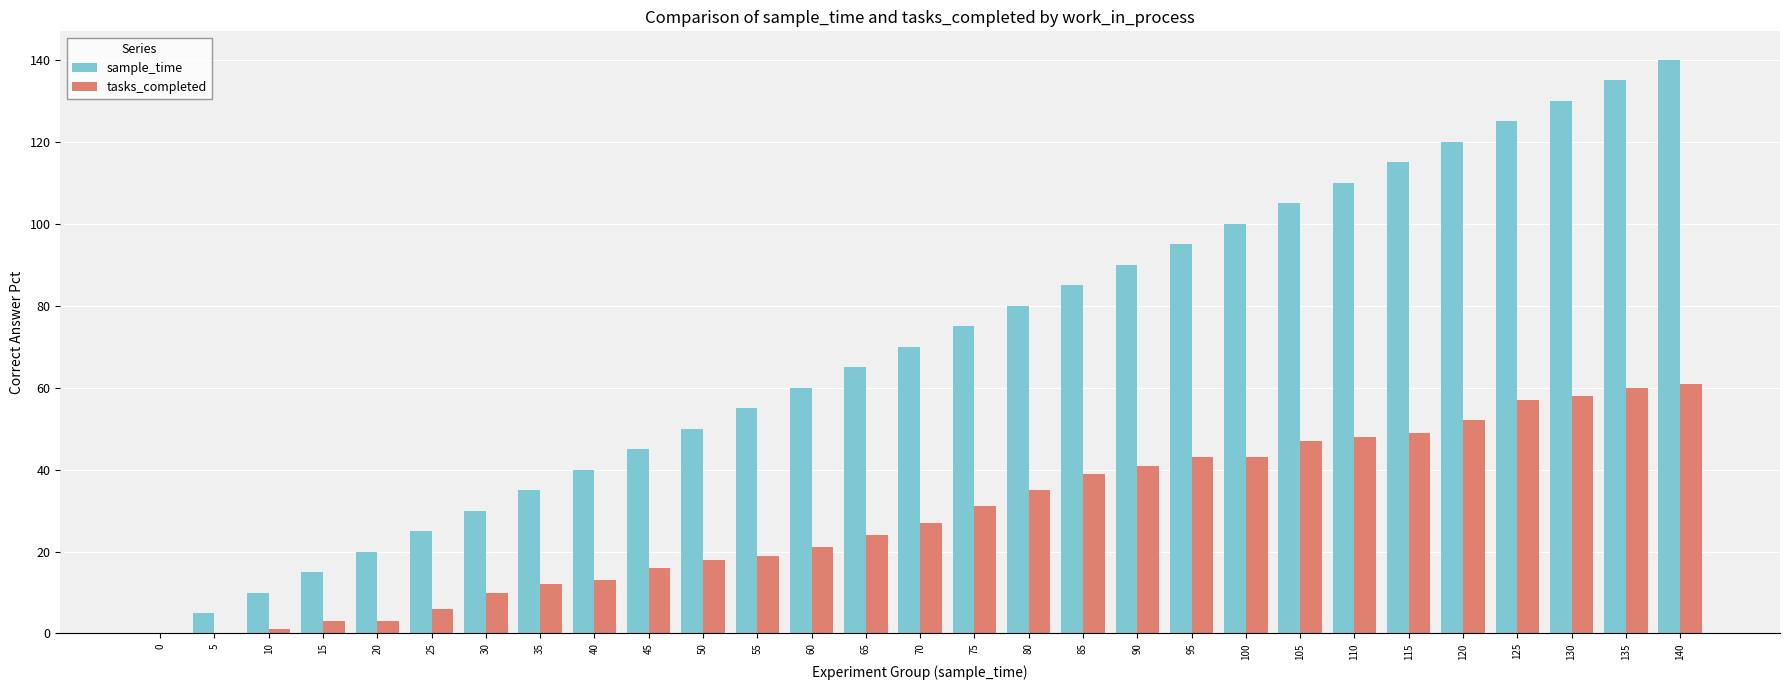

At which label does sample_time reach its peak?

140